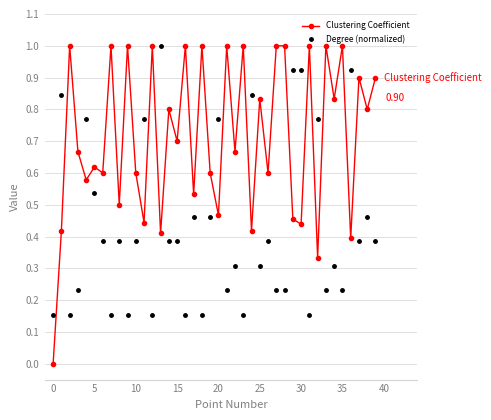

What is the sum of all Clustering Coefficient values?

28.5